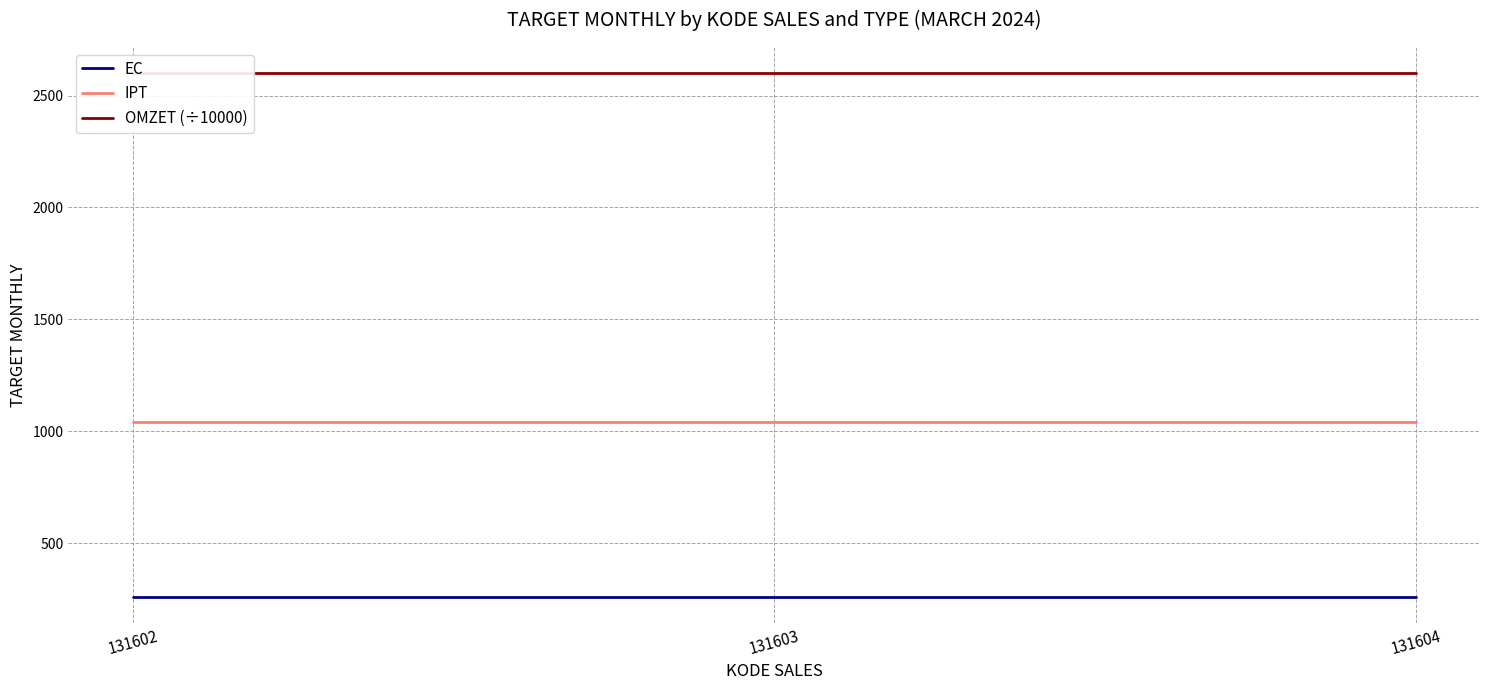

What value does the EC series have at 131603?

260